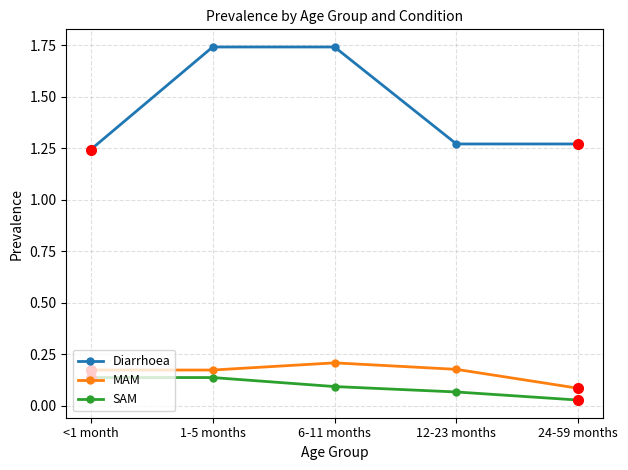

Which series has the largest total across all categories?

Diarrhoea